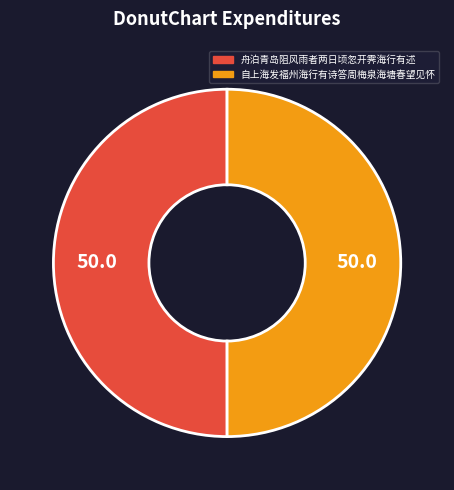

How many slices are in this pie chart?

2